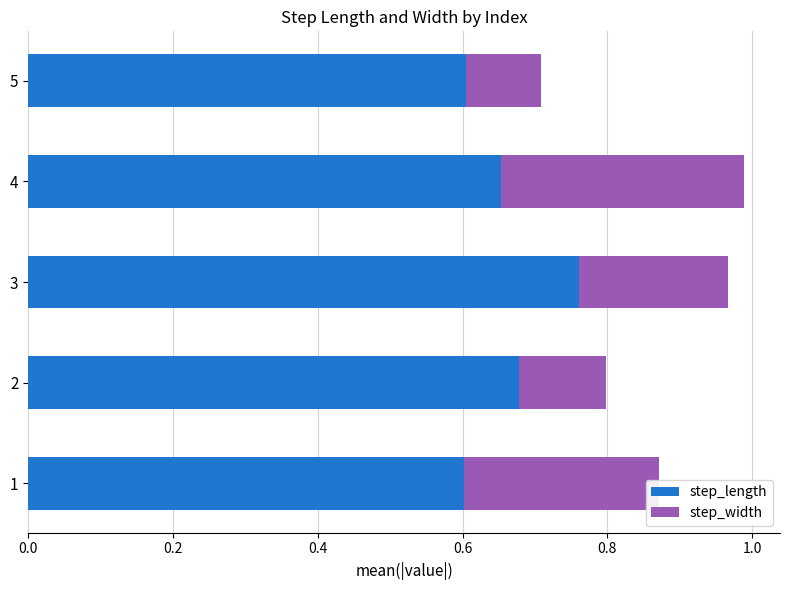

What is the total value across all series at 1?

0.9